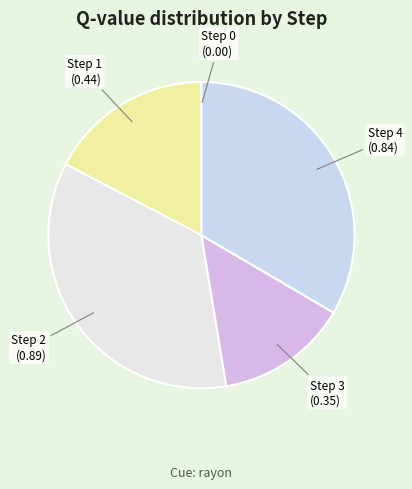

Does Step 4 represent more than half of the total?

No